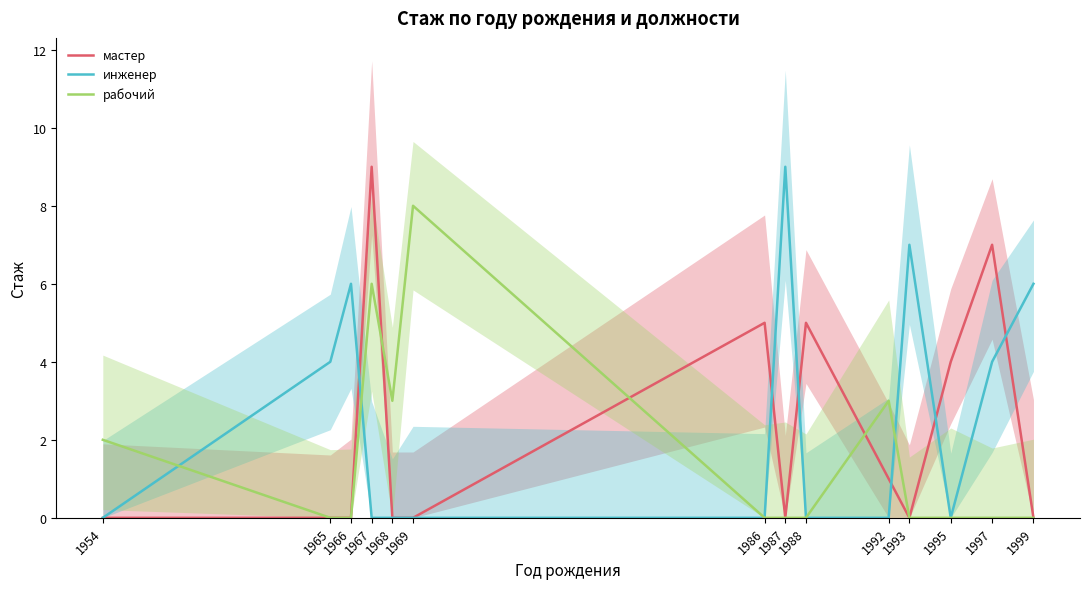

How many intersections are there between рабочий and мастер?

3